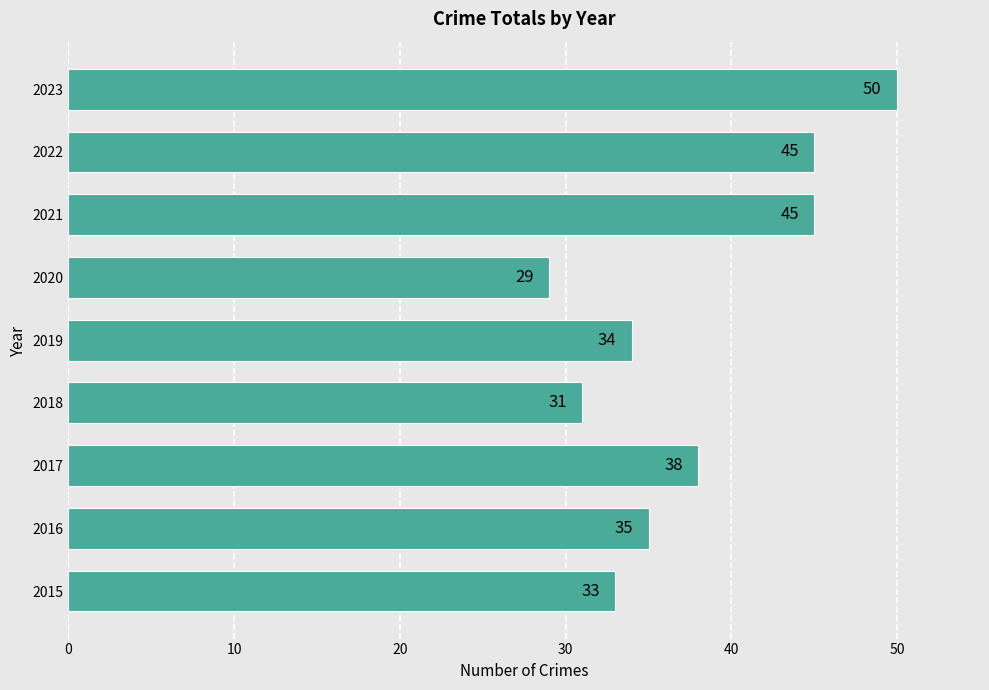

At which category does the chart reach its minimum across all series?

2020